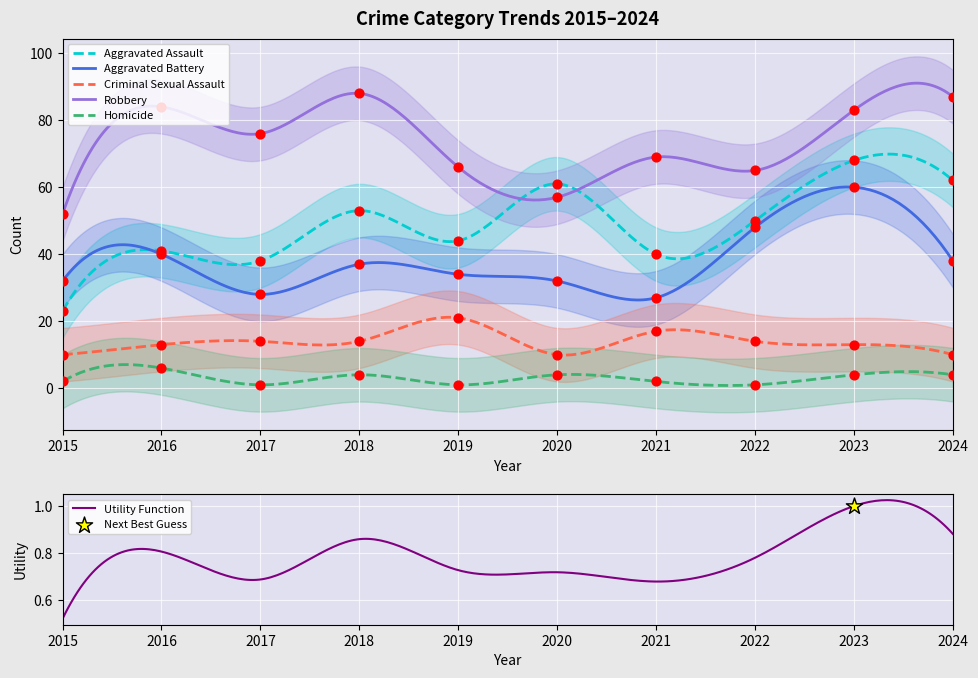

Is the value of Homicide at 2016 greater than the value of Aggravated Battery at 2023?

No